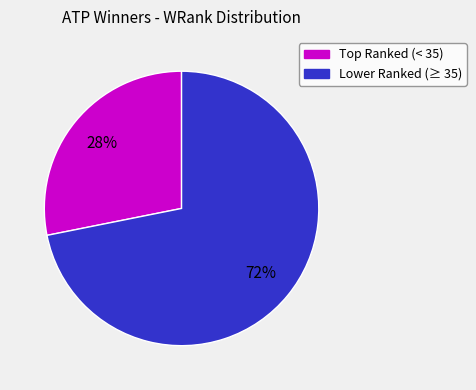

To the nearest percent, what is the difference between the largest and smallest slice percentages?

44%